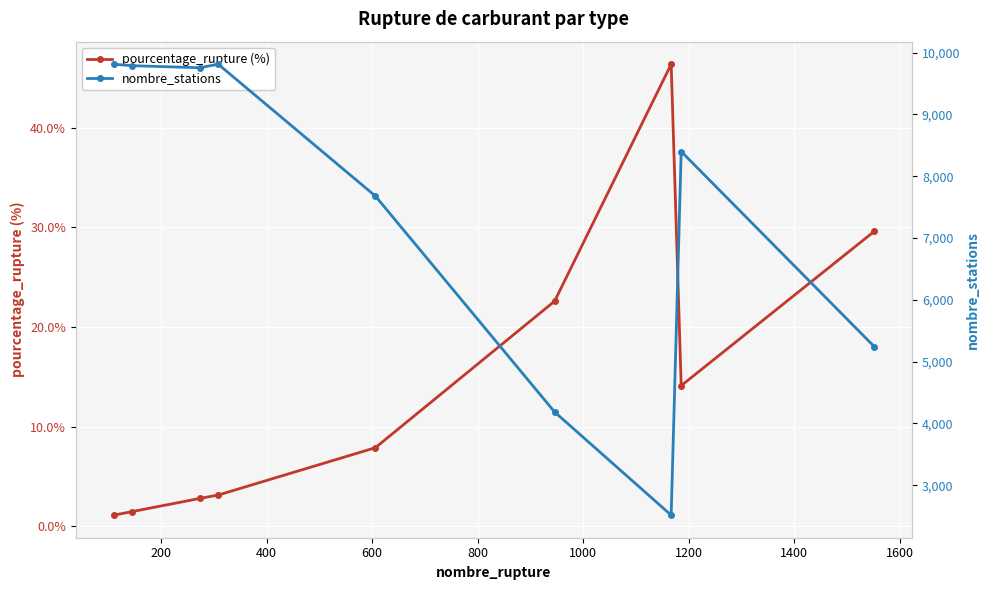

True or false: pourcentage_rupture (%) and nombre_stations cross at least once.

False